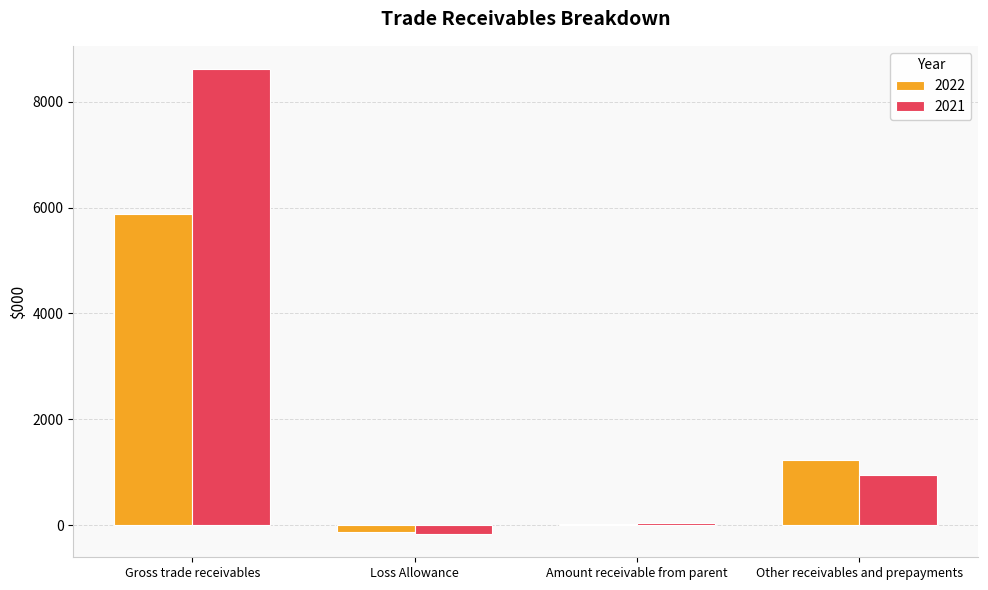

The 2021 series shows 8617 at Gross trade receivables. True or false?

True